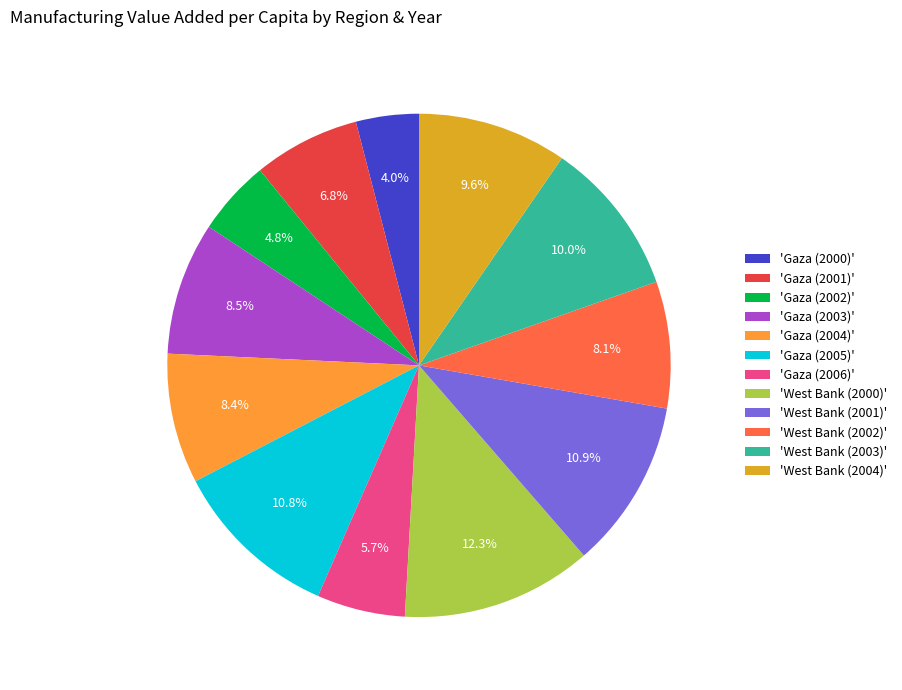

Combined, do 'Gaza (2004)' and 'Gaza (2005)' account for over 50%?

No